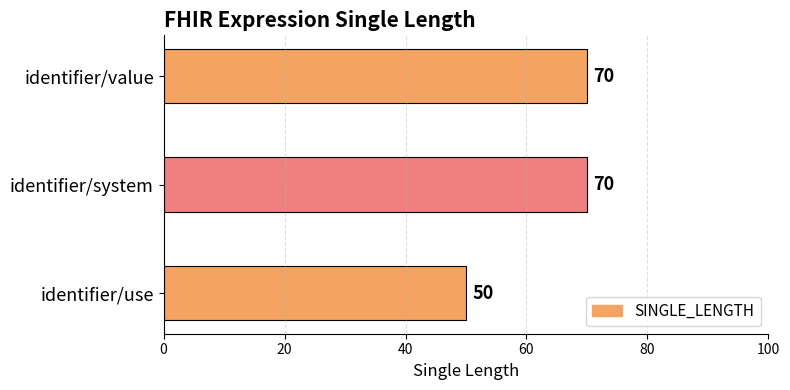

What is the ratio of the value at identifier/use to the value at identifier/system?

0.7